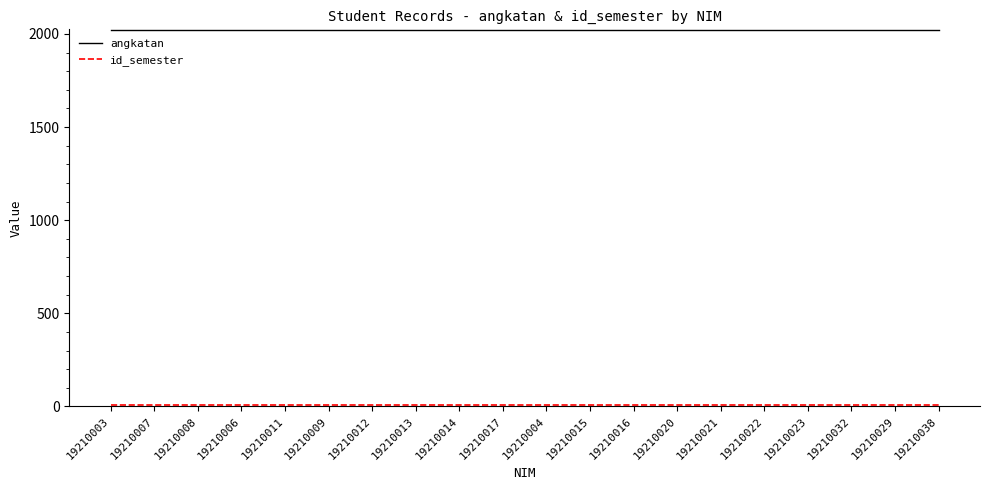

True or false: angkatan has a value of 551 at 19210012.

False